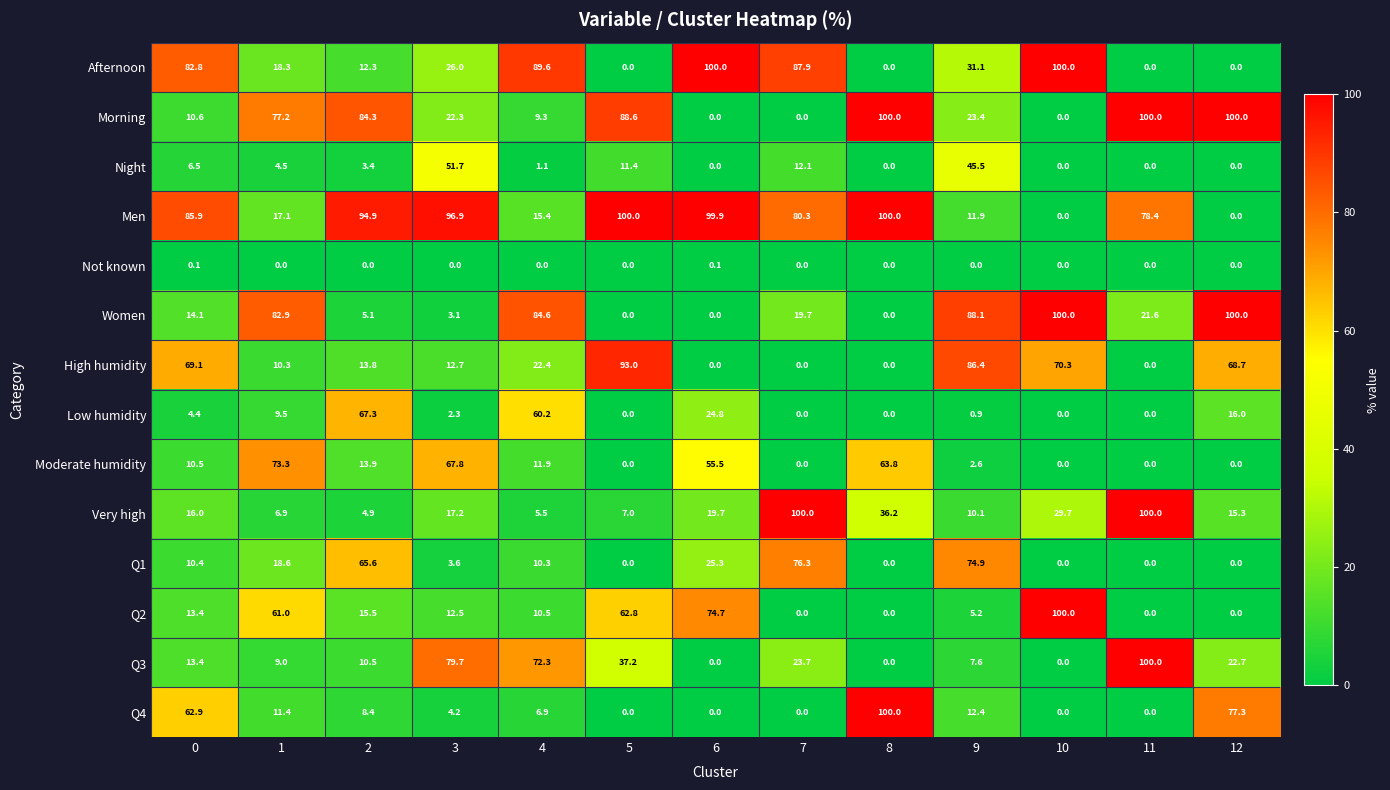

What is the sum of the Afternoon values at 3 and 6?

126.0